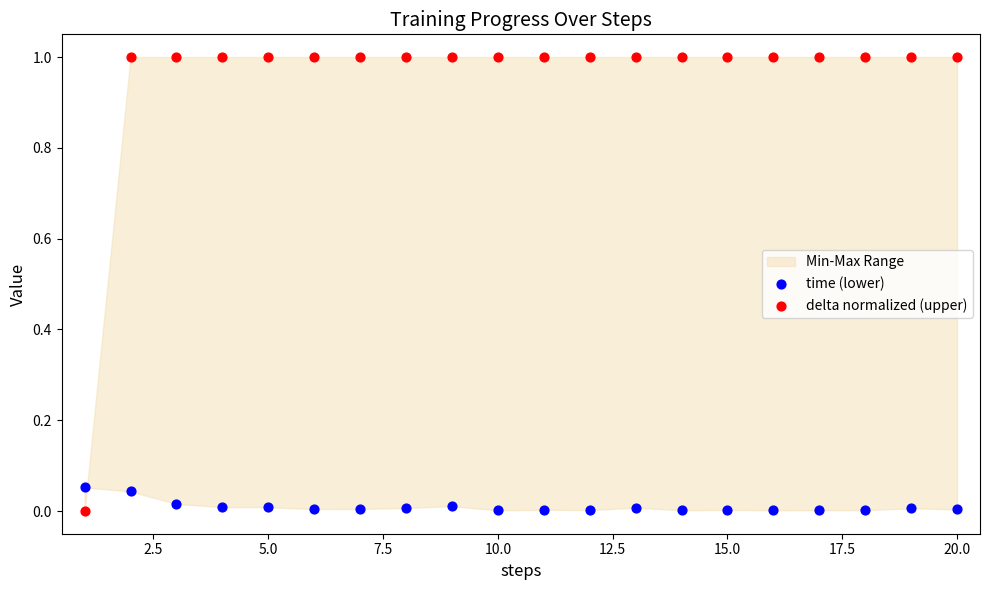

Which series contains the highest Y value?

delta normalized (upper)